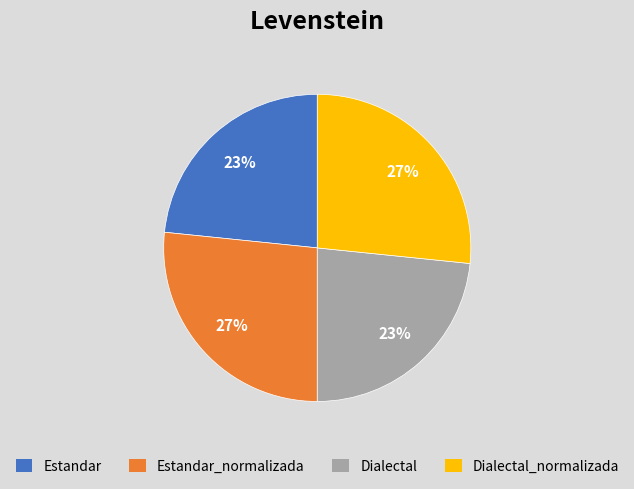

Is there any slice that represents more than half of the pie?

No